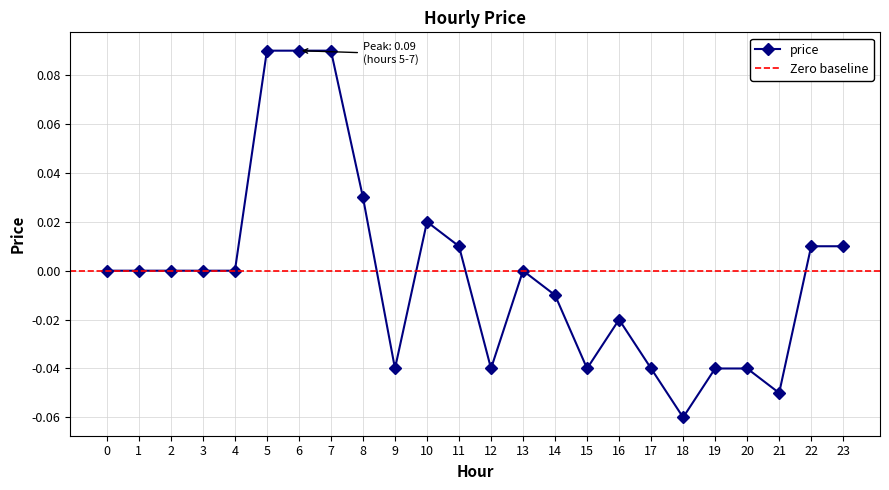

Between 7 and 15, which is larger?

7